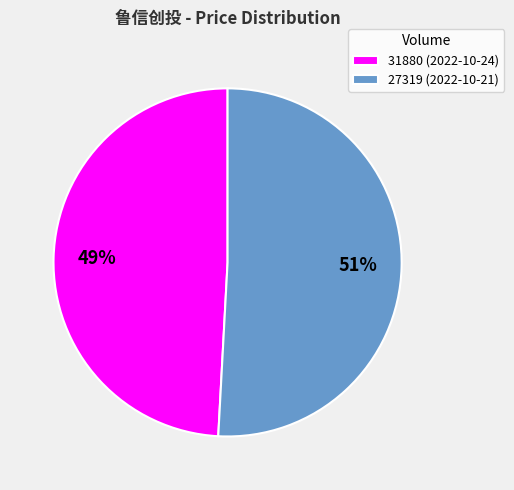

Is the sum of 27319 and 31880 greater than half?

Yes